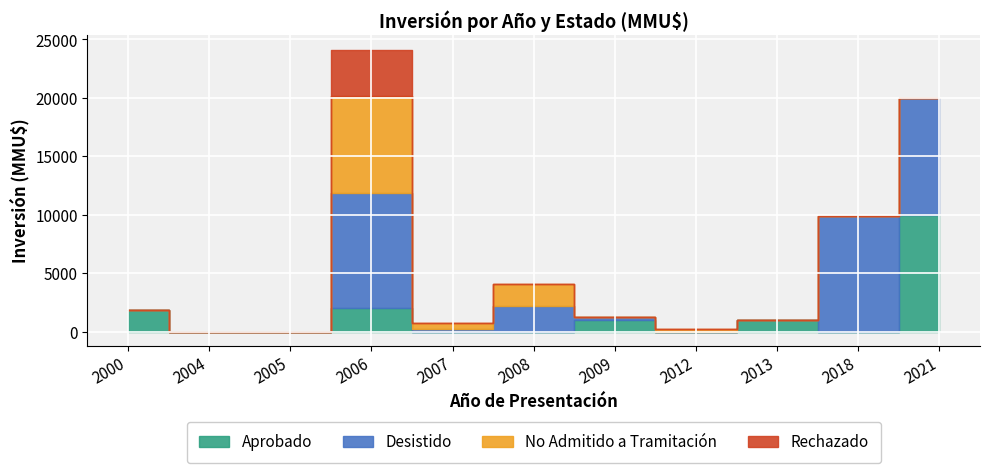

Is the value of Rechazado at 2007 greater than the value of No Admitido a Tramitación at 2012?

No